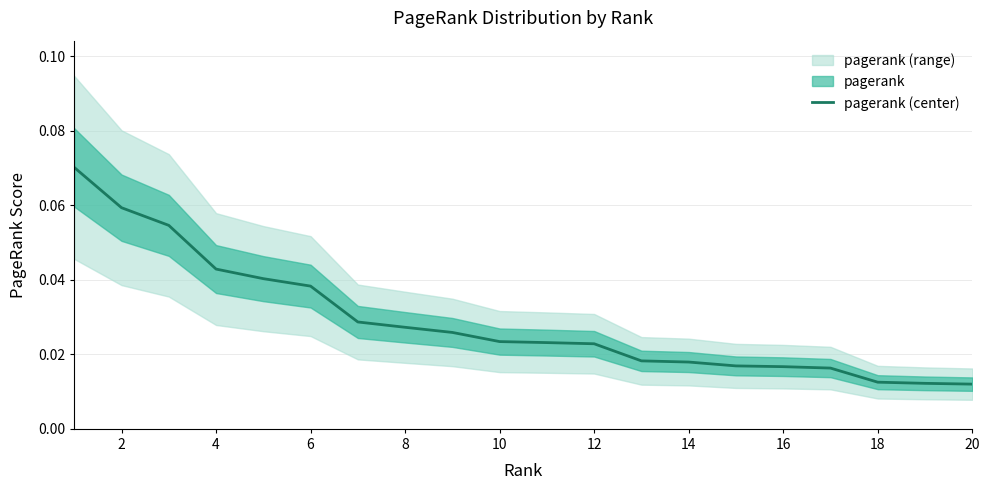

Is this an area chart (filled region under the line)?

No